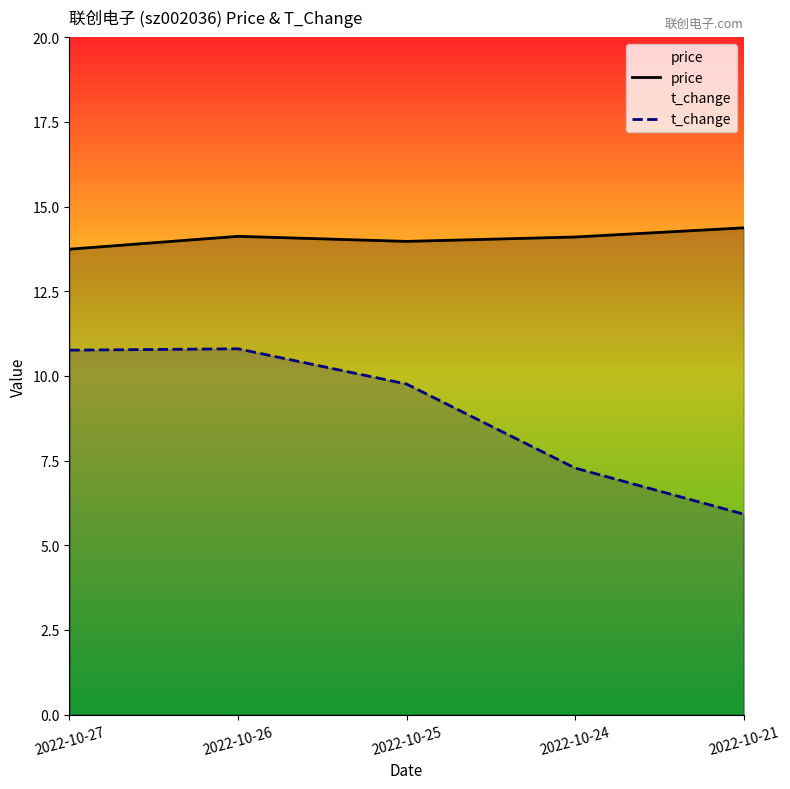

Which series has the largest total across all categories?

price